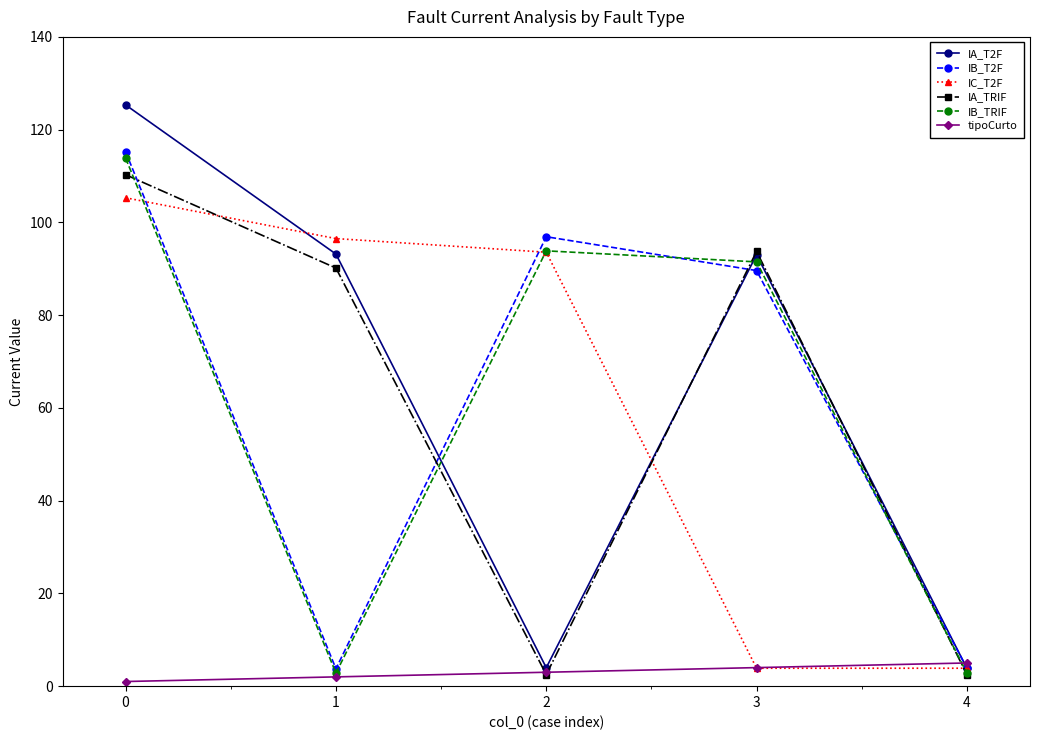

Is the value of IA_TRIF at 0 greater than the value of tipoCurto at 4?

Yes